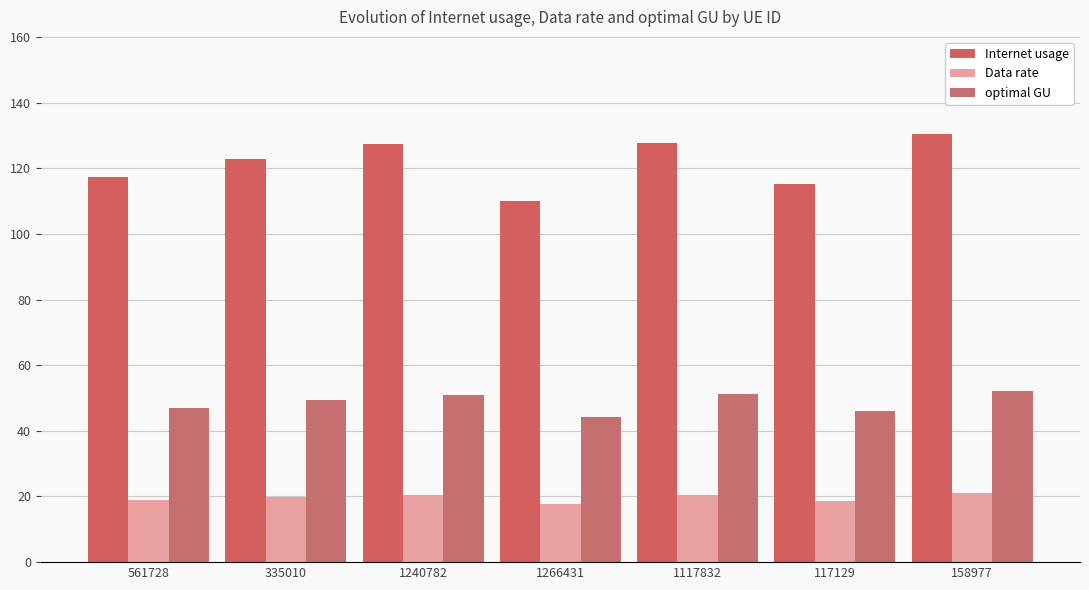

How many groups of bars are there?

7